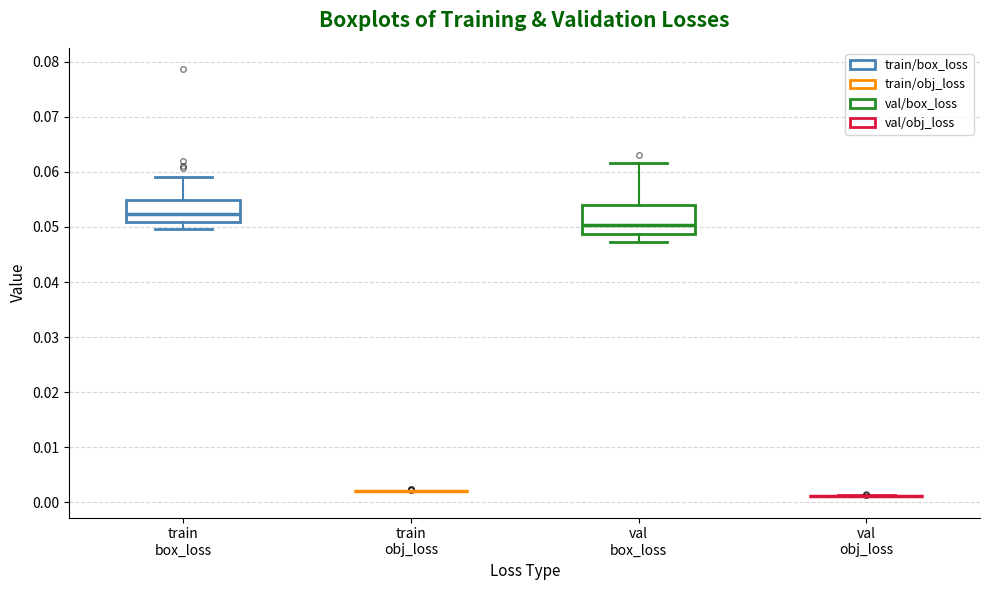

Reading left to right, transcribe this box plot: for each box, give where its median line is, the range the box spans, and where its two whiskers end, as read against the y-axis. The values are not printed on the chart, so give them approximately, as read against the axis.

train box_loss: median 0.052, box 0.051 to 0.055, whiskers 0.050 to 0.059
train obj_loss: box collapsed to a line at 0.002, whiskers 0.002 to 0.002
val box_loss: median 0.050, box 0.049 to 0.054, whiskers 0.047 to 0.062
val obj_loss: box collapsed to a line at 0.001, whiskers 0.001 to 0.001